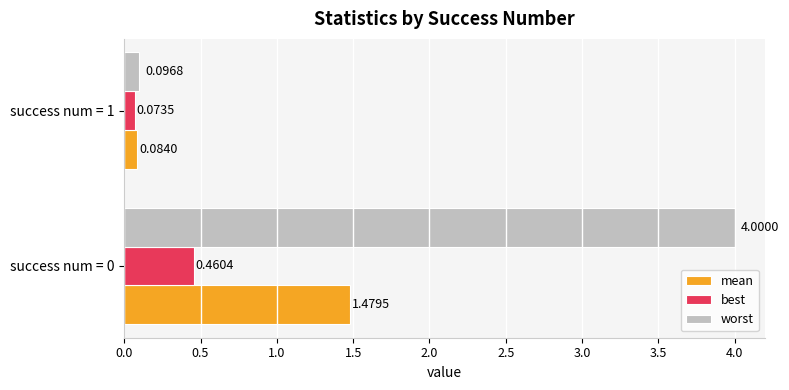

At how many categories does at least one series exceed 0?

2